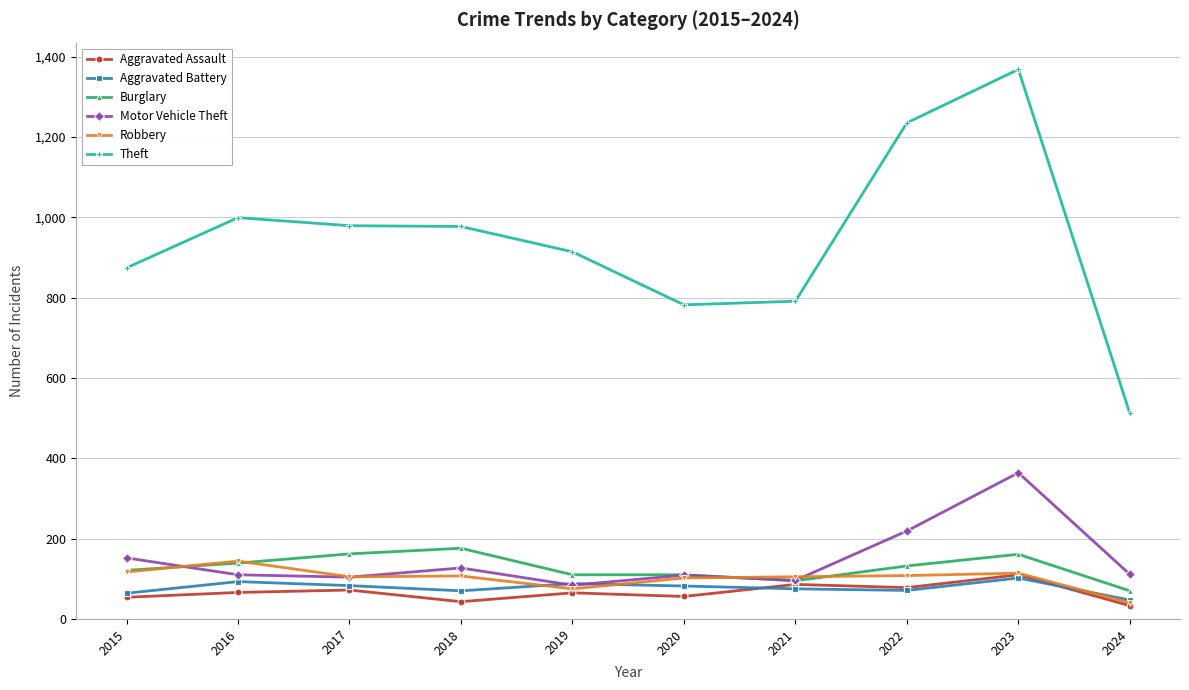

The Aggravated Battery series shows 70 at 2018. True or false?

True